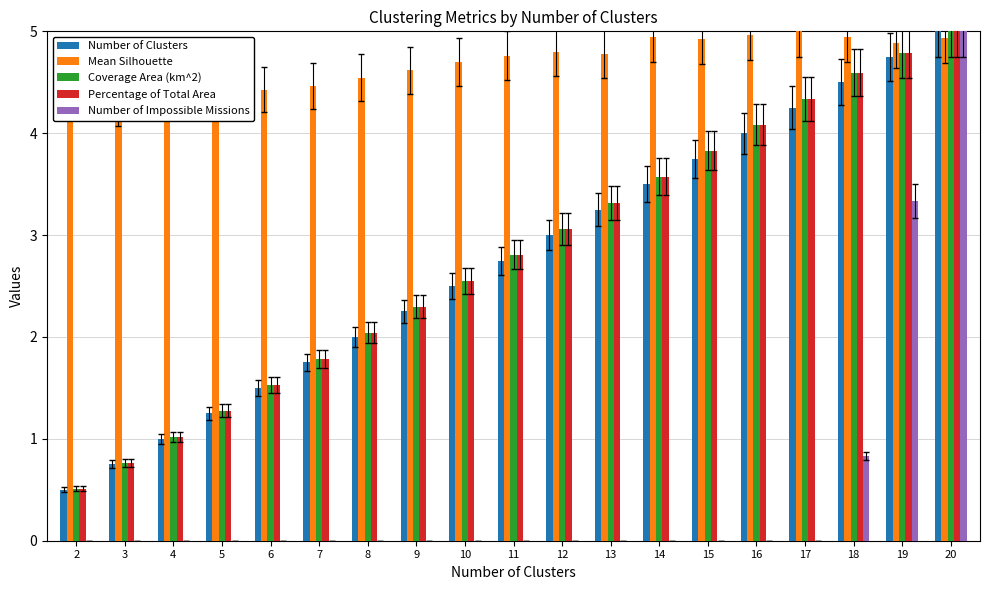

Reading left to right, extract all data points from this chart.

Number of Clusters: 0.5	0.8	1.0	1.2	1.5	1.8	2.0	2.2	2.5	2.8	3.0	3.2	3.5	3.8	4.0	4.2	4.5	4.8	5.0
Mean Silhouette: 4.5	4.3	4.5	4.5	4.4	4.5	4.5	4.6	4.7	4.8	4.8	4.8	4.9	4.9	5.0	5.0	4.9	4.9	4.9
Coverage Area (km^2): 0.5	0.8	1.0	1.3	1.5	1.8	2.0	2.3	2.6	2.8	3.1	3.3	3.6	3.8	4.1	4.3	4.6	4.8	5.0
Percentage of Total Area: 0.5	0.8	1.0	1.3	1.5	1.8	2.0	2.3	2.6	2.8	3.1	3.3	3.6	3.8	4.1	4.3	4.6	4.8	5.0
Number of Impossible Missions: 0.0	0.0	0.0	0.0	0.0	0.0	0.0	0.0	0.0	0.0	0.0	0.0	0.0	0.0	0.0	0.0	0.8	3.3	5.0